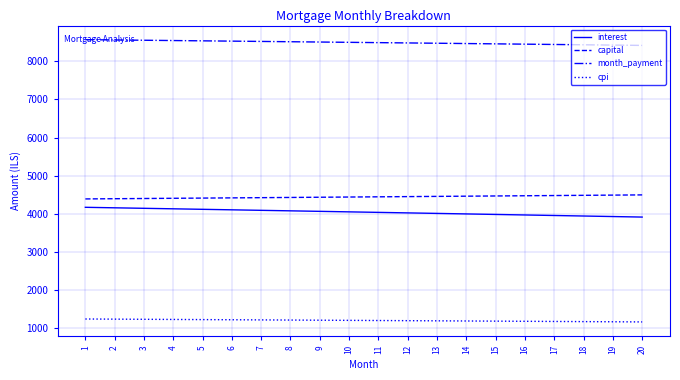

Read the interest value at 2.

4158.8